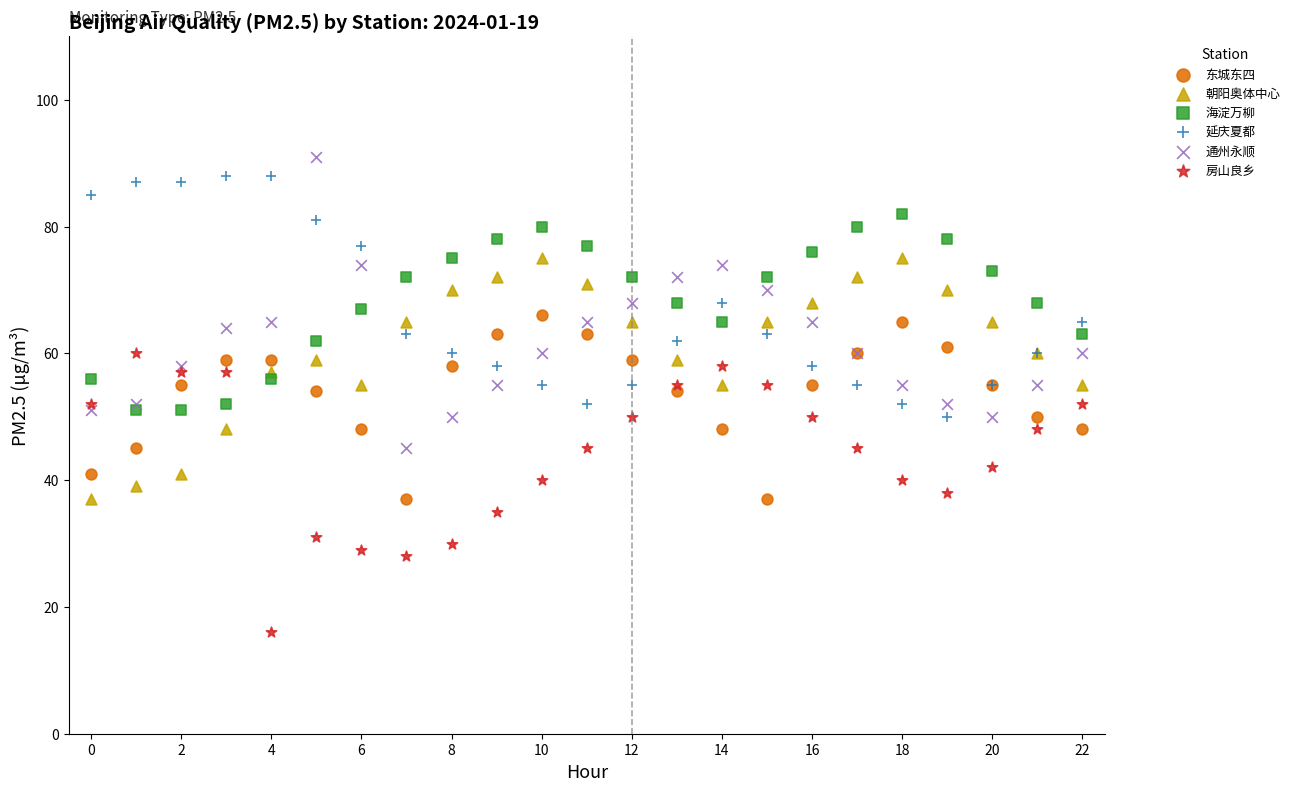

What are all the series names shown in the legend?

东城东四, 朝阳奥体中心, 海淀万柳, 延庆夏都, 通州永顺, 房山良乡